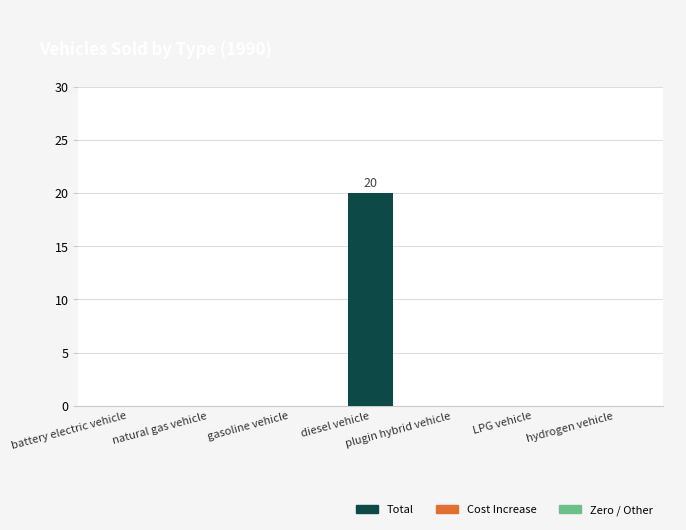

Which label corresponds to the largest value in the chart?

diesel vehicle